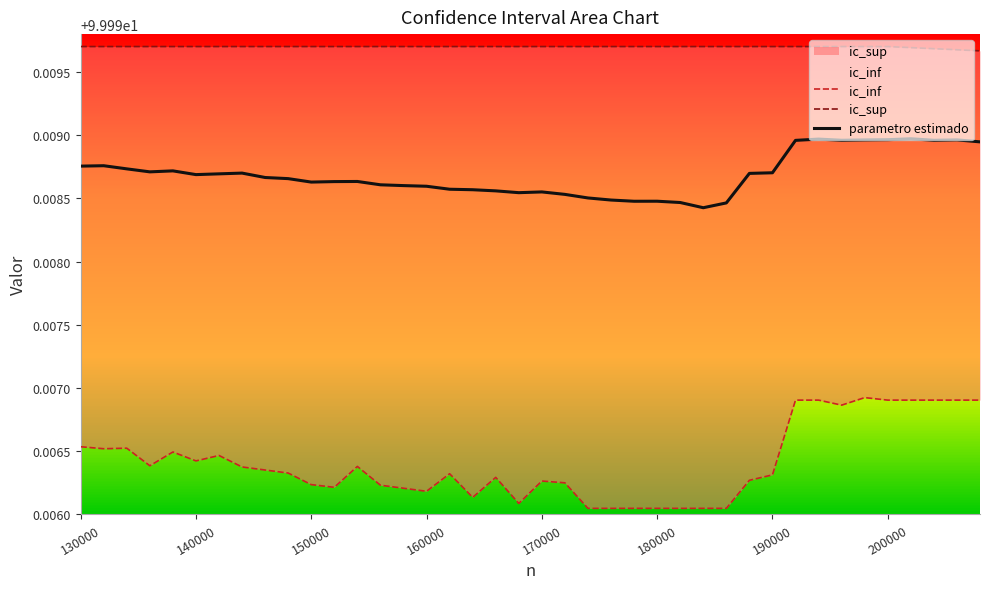

The value of ic_inf at 29 is 21.8. True or false?

False